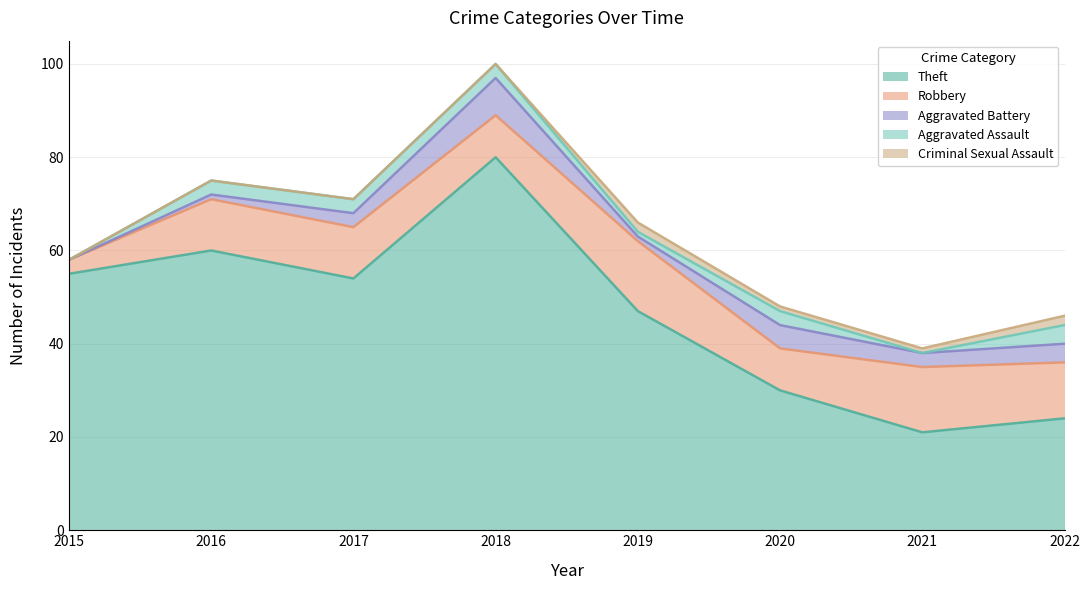

Which category has the lowest value across all series?

2015